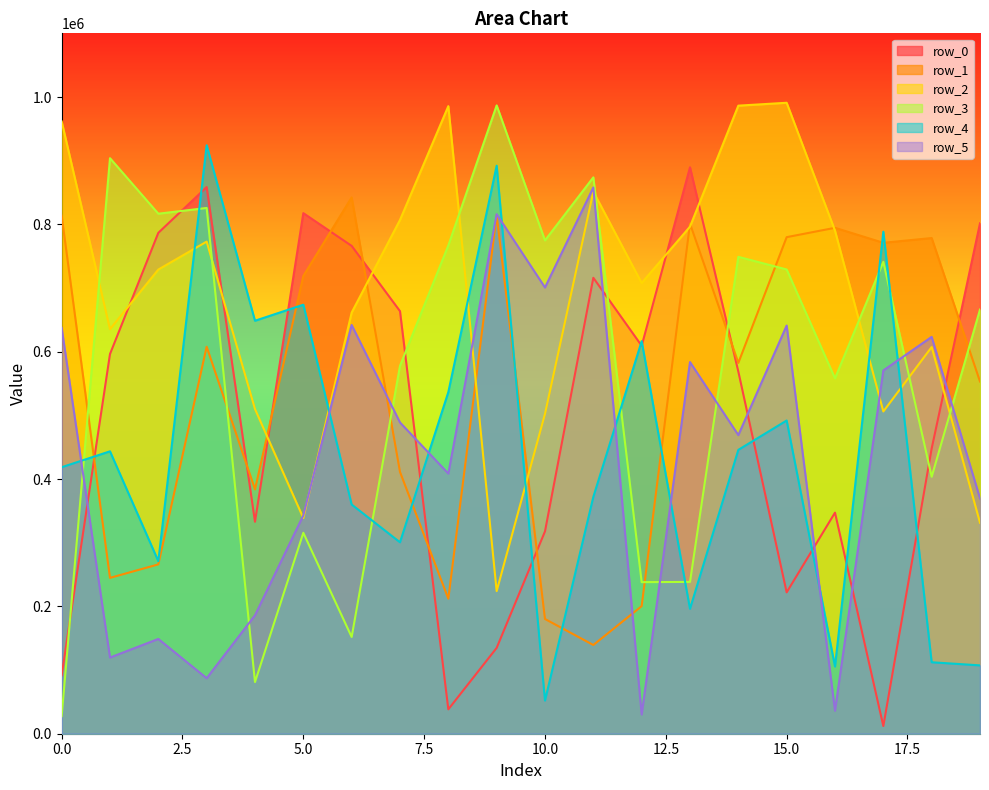

Reading left to right, transcribe all the data shown in this chart.

row_0: 0=91672	1=596298	2=786677	3=858539	4=332924	5=817592	6=766160	7=663627	8=38305	9=134799	10=317796	11=716064	12=609286	13=889618	14=568797	15=222026	16=347206	17=12051	18=447978	19=801659
row_1: 0=813750	1=244771	2=265955	3=607772	4=383757	5=718919	6=842318	7=411204	8=212065	9=814589	10=180196	11=139341	12=200384	13=801203	14=582396	15=779882	16=794569	17=771029	18=778513	19=553148
row_2: 0=961711	1=635358	2=728992	3=772874	4=509953	5=338700	6=661408	7=806872	8=985657	9=223958	10=502430	11=851471	12=707827	13=796392	14=986404	15=990943	16=790103	17=506099	18=607299	19=331269
row_3: 0=27559	1=903925	2=816705	3=825733	4=81120	5=315563	6=151950	7=577744	8=766833	9=986790	10=774796	11=873782	12=238079	13=238418	14=748989	15=729114	16=558154	17=741138	18=403578	19=666172
row_4: 0=418550	1=443530	2=271055	3=924215	4=648600	5=673766	6=359975	7=300654	8=536528	9=892095	10=52107	11=371956	12=616517	13=196146	14=445836	15=491924	16=105604	17=788419	18=112228	19=107329
row_5: 0=637459	1=119626	2=148839	3=87201	4=185991	5=342984	6=641908	7=488833	8=408613	9=815961	10=700844	11=857924	12=30178	13=583724	14=469013	15=641068	16=36094	17=570556	18=623237	19=369553